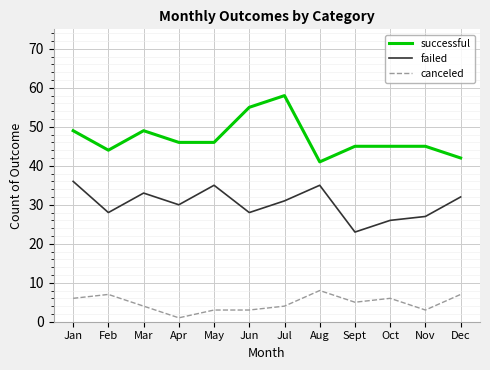

True or false: successful has a value of 42 at Dec.

True